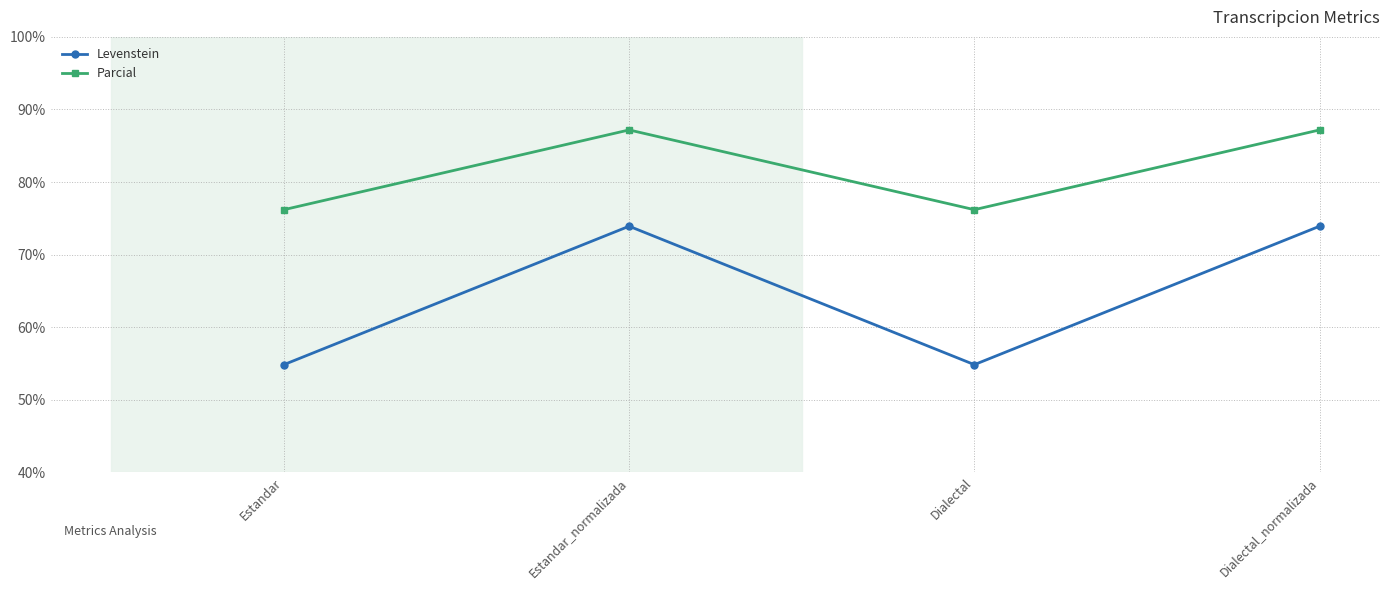

List the series in order of their peak value, lowest first.

Levenstein, Parcial